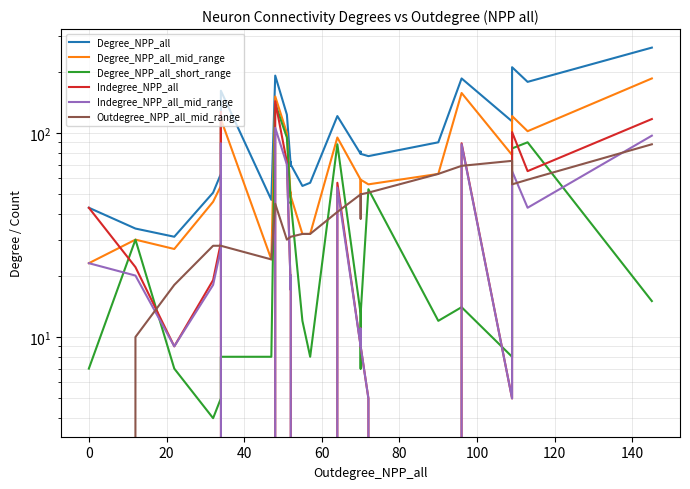

Which series has the largest total across all categories?

Degree_NPP_all